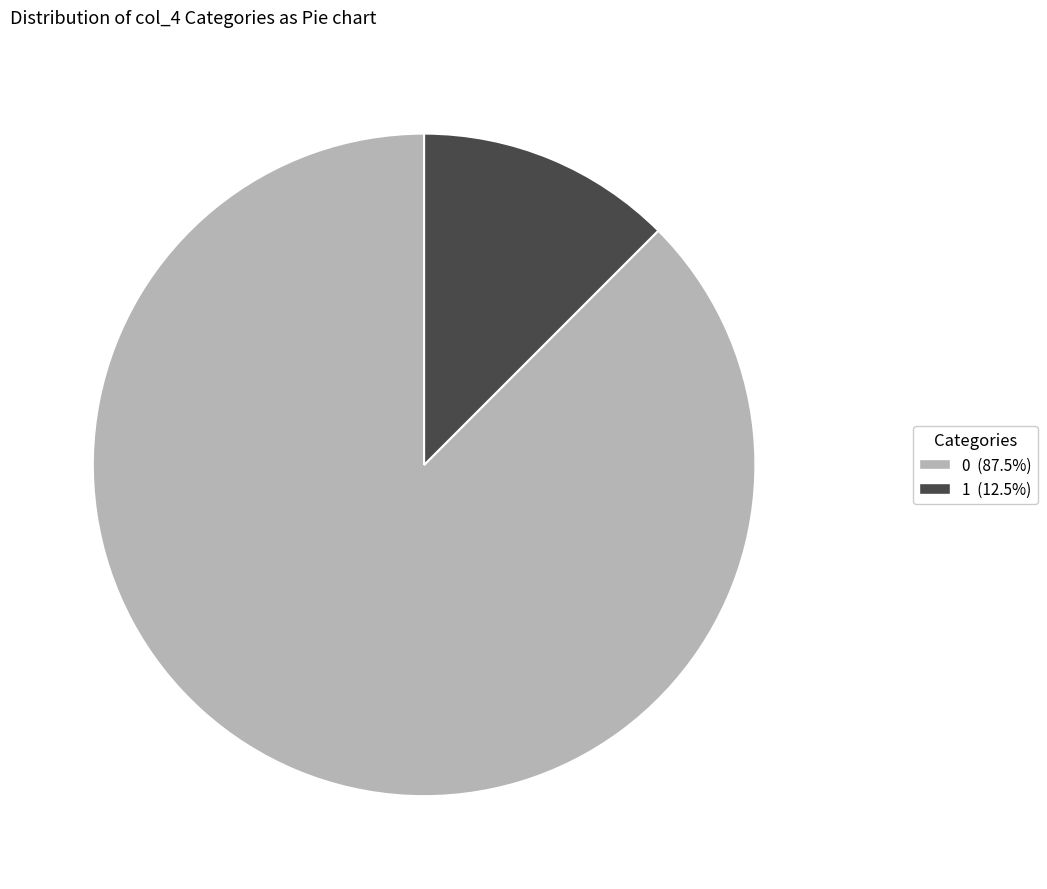

Count the number of slices in the pie.

2